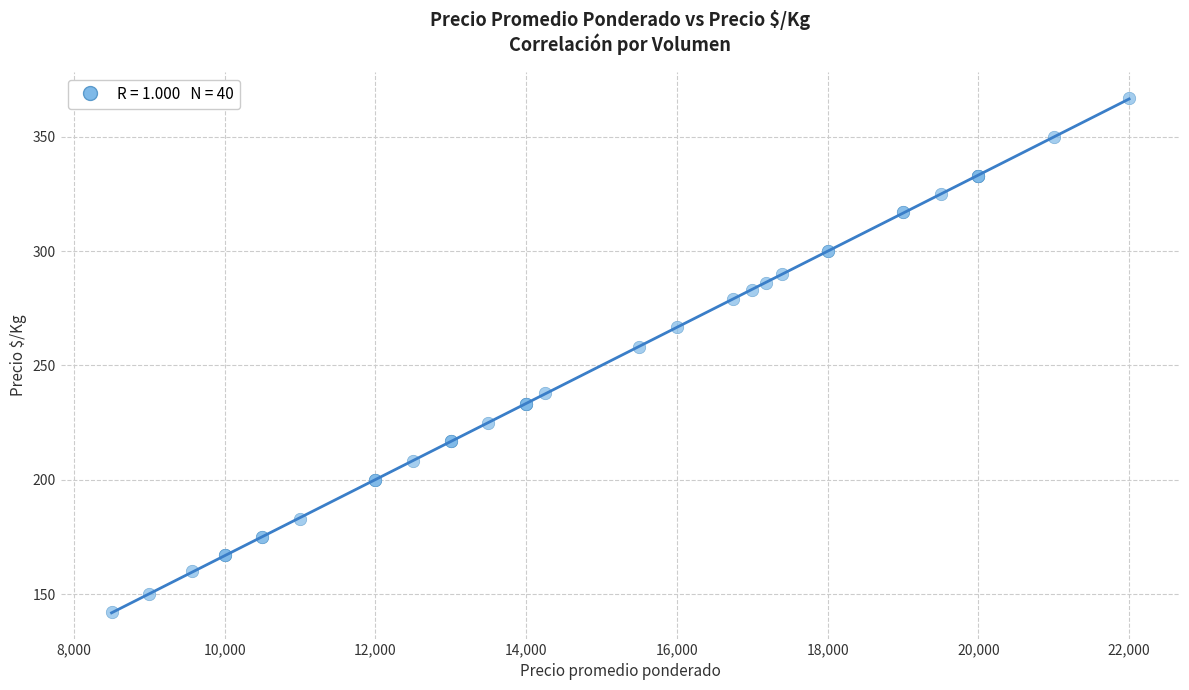

What Y value in the scatter plot is closest to 254?

258